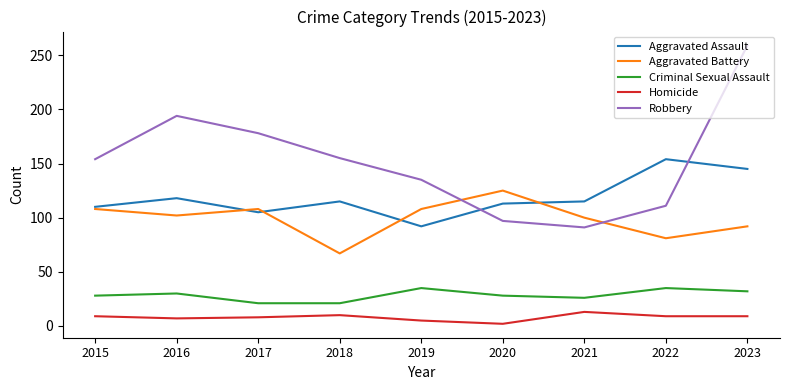

At which category does the chart reach its peak across all series?

2023